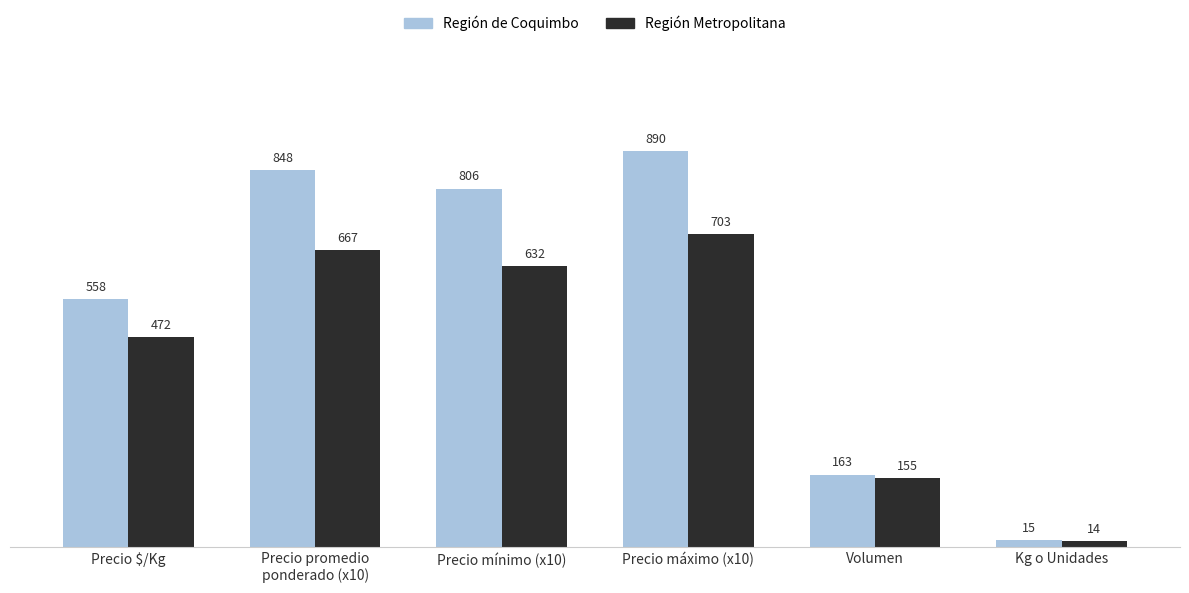

What is the spread (max minus min) of values at Precio mínimo (x10)?

174